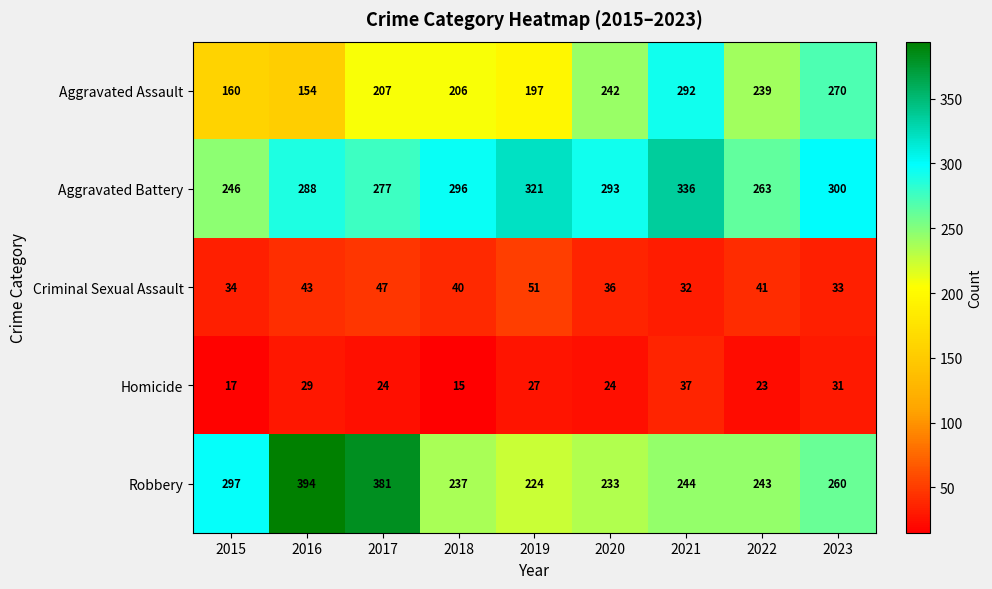

Which series changed the most between 2015 and 2016?

Robbery